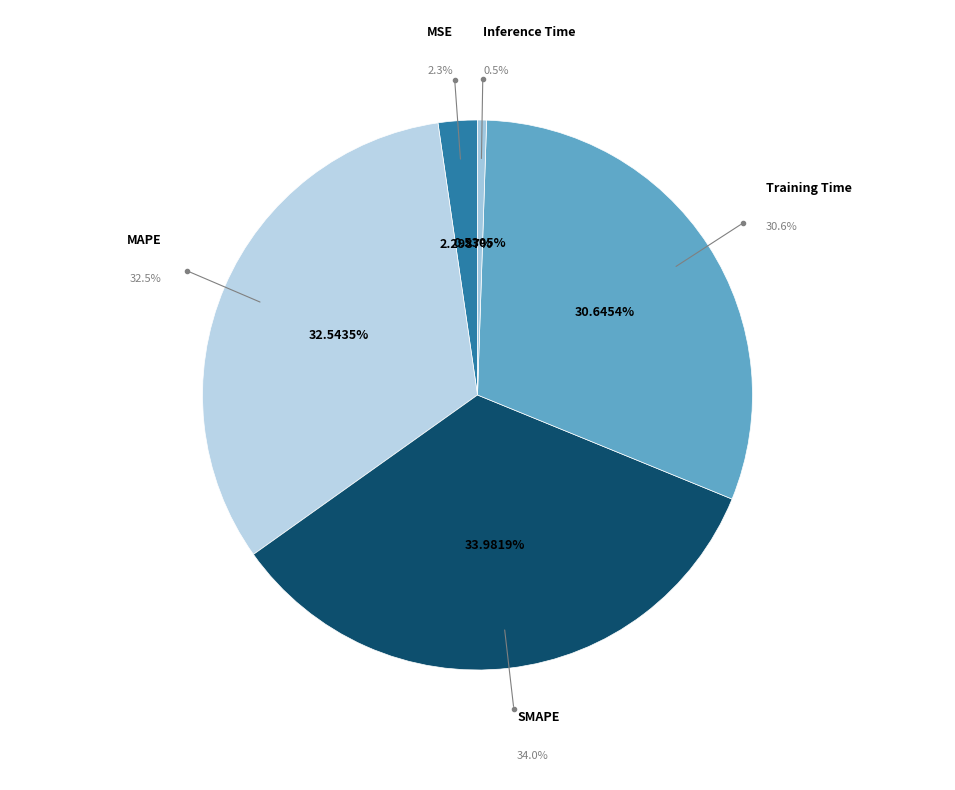

Is it true that Inference Time is 11% of the pie?

False